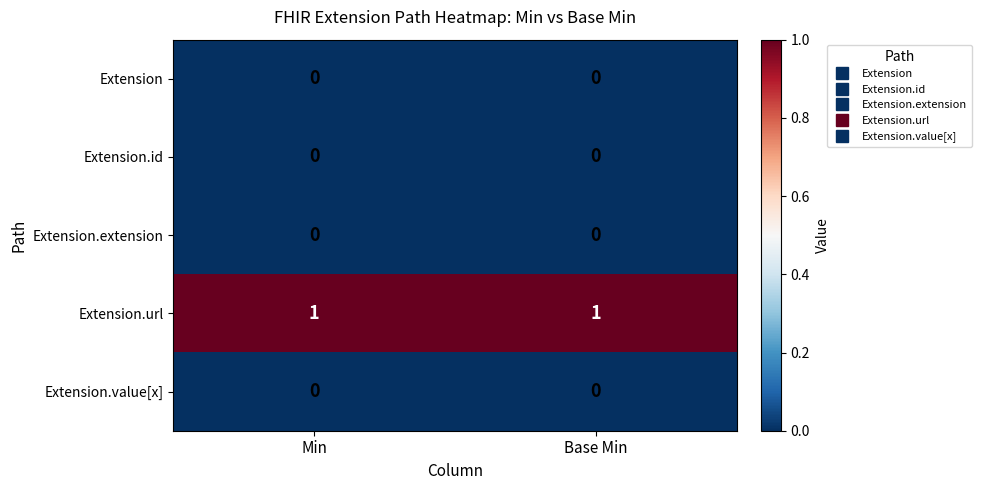

Which series has the largest total across all categories?

Extension.url